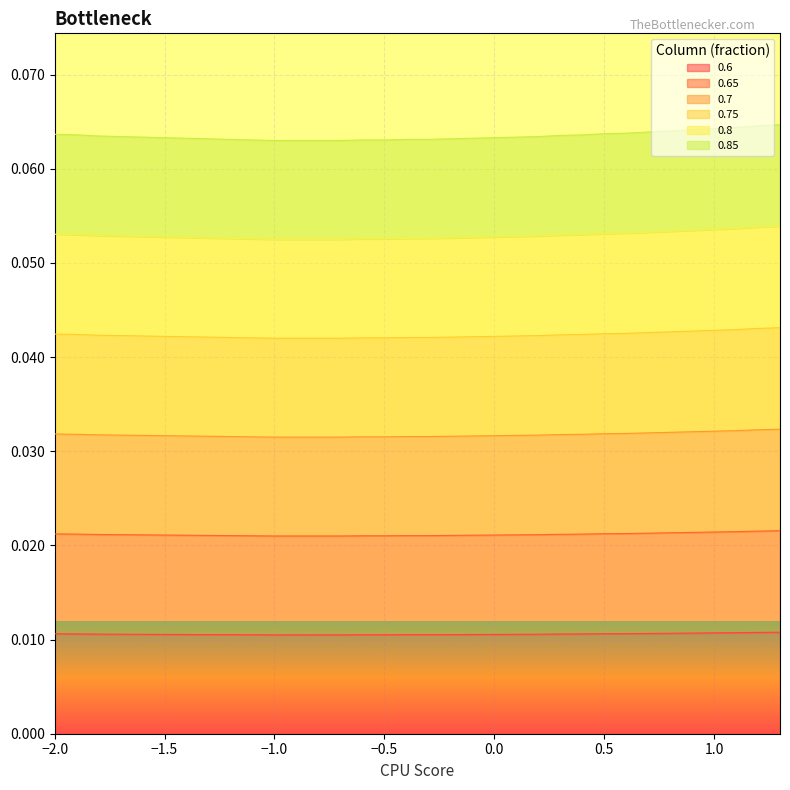

At how many categories does at least one series exceed 0?

34